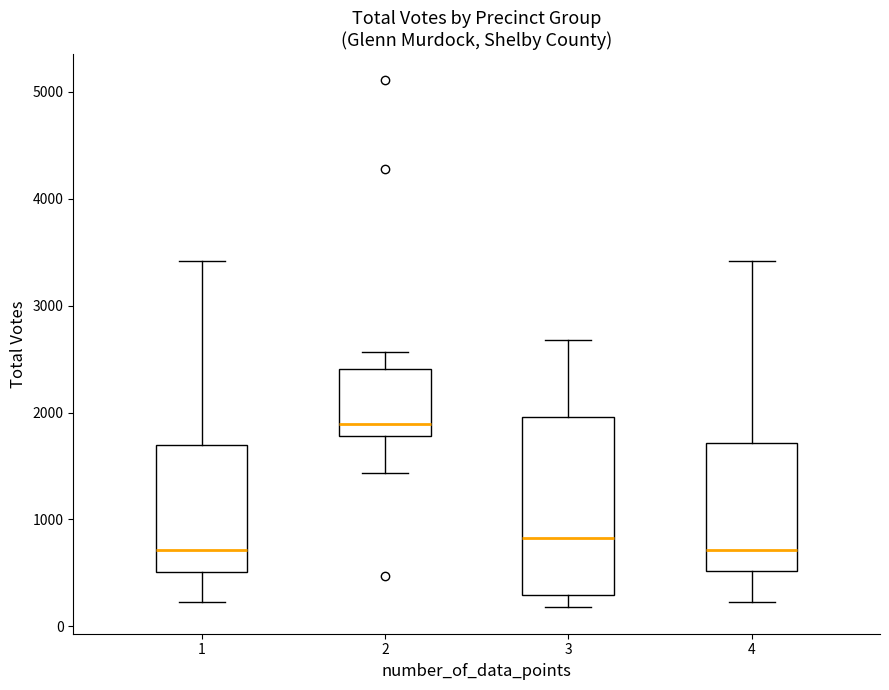

Where does the upper whisker of the box at x = 2 end on the y-axis? The values are not printed on the chart, so give them approximately, as read against the axis.

2600